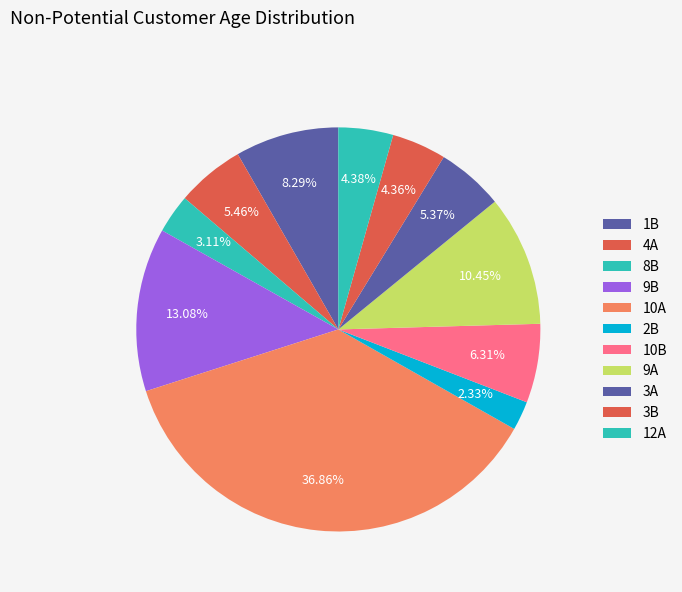

To the nearest percent, what portion does 3A represent?

5%